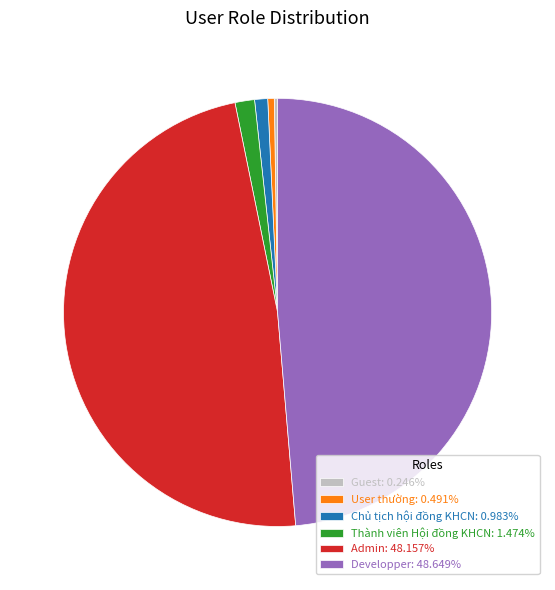

Is there any slice that represents more than half of the pie?

No